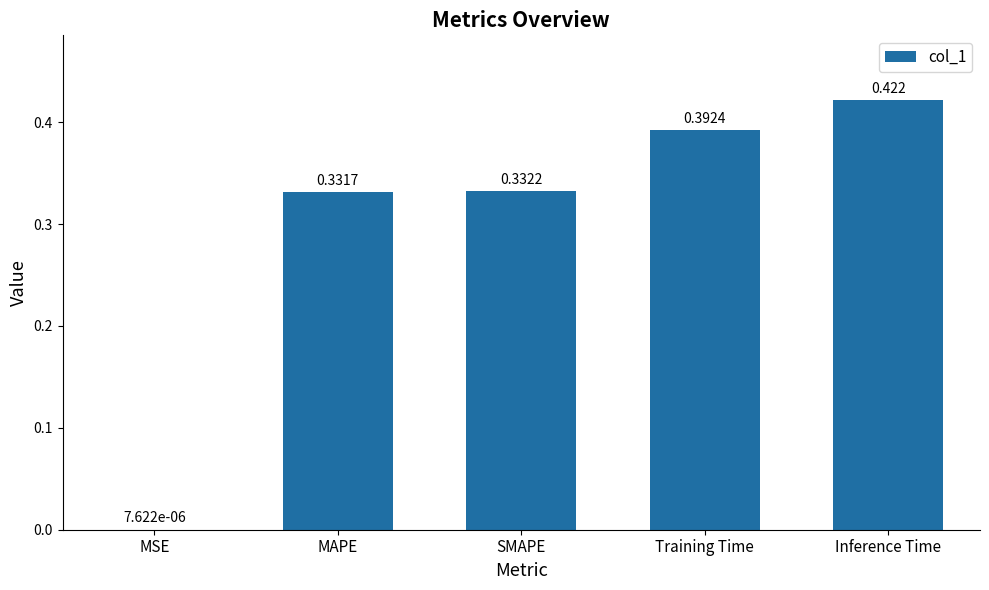

Where is the data nearest to the value 0?

MSE